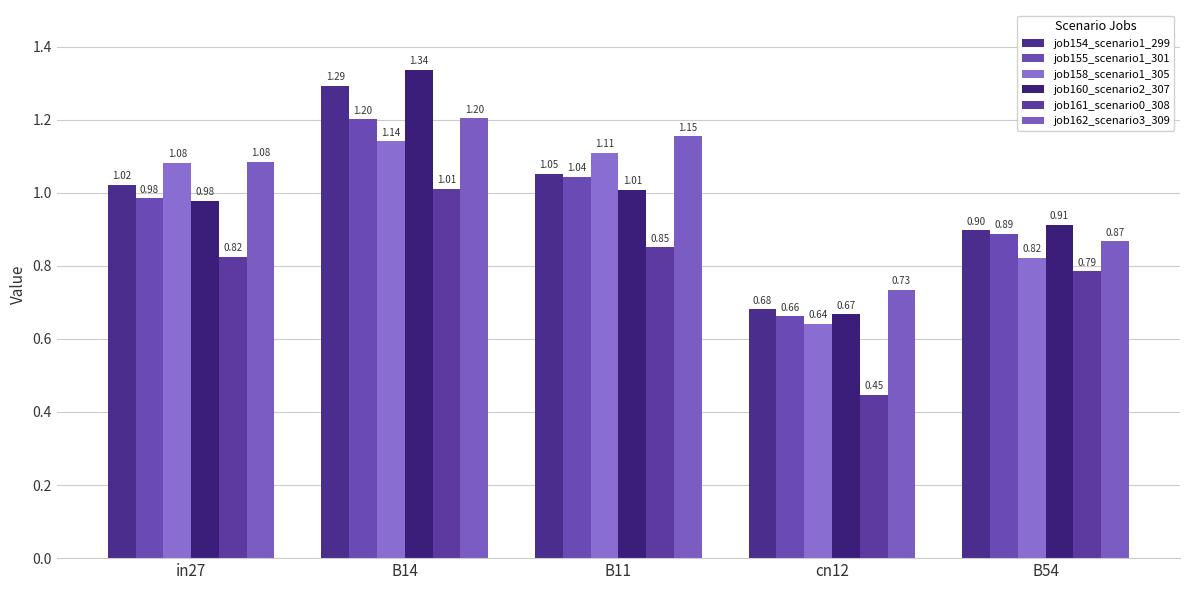

Reading right to left, transcribe all the data shown in this chart.

job154_scenario1_299: 0.9	0.7	1.1	1.3	1.0
job155_scenario1_301: 0.9	0.7	1.0	1.2	1.0
job158_scenario1_305: 0.8	0.6	1.1	1.1	1.1
job160_scenario2_307: 0.9	0.7	1.0	1.3	1.0
job161_scenario0_308: 0.8	0.4	0.9	1.0	0.8
job162_scenario3_309: 0.9	0.7	1.2	1.2	1.1